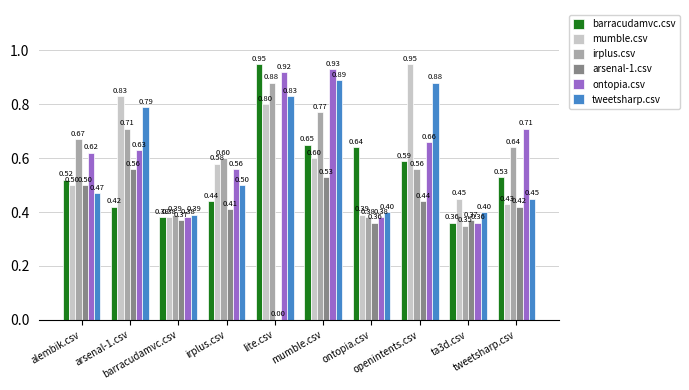

At how many categories does at least one series exceed 0?

10